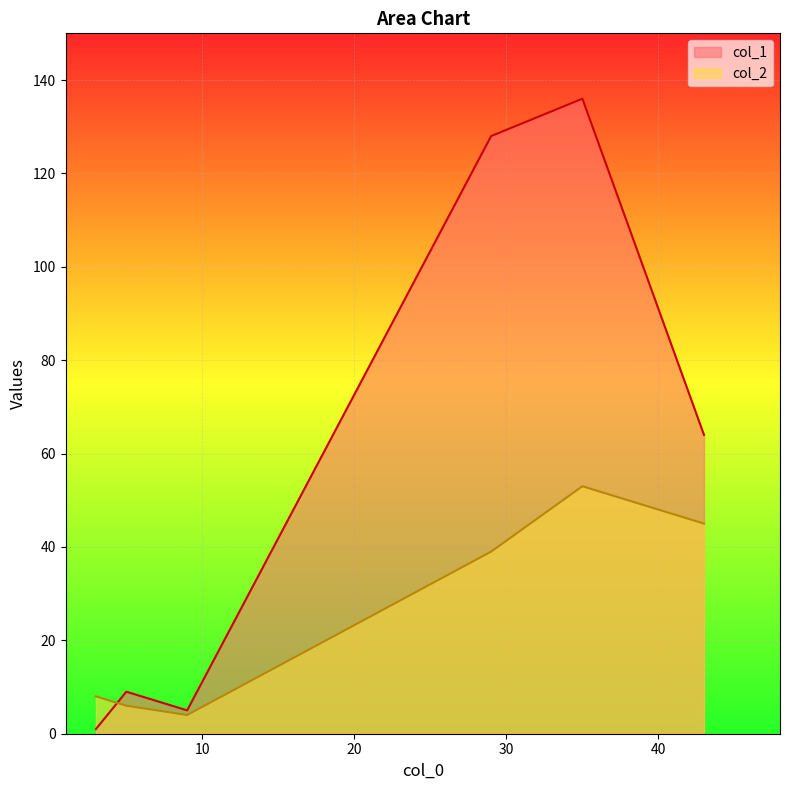

At which label does col_2 reach its minimum?

9